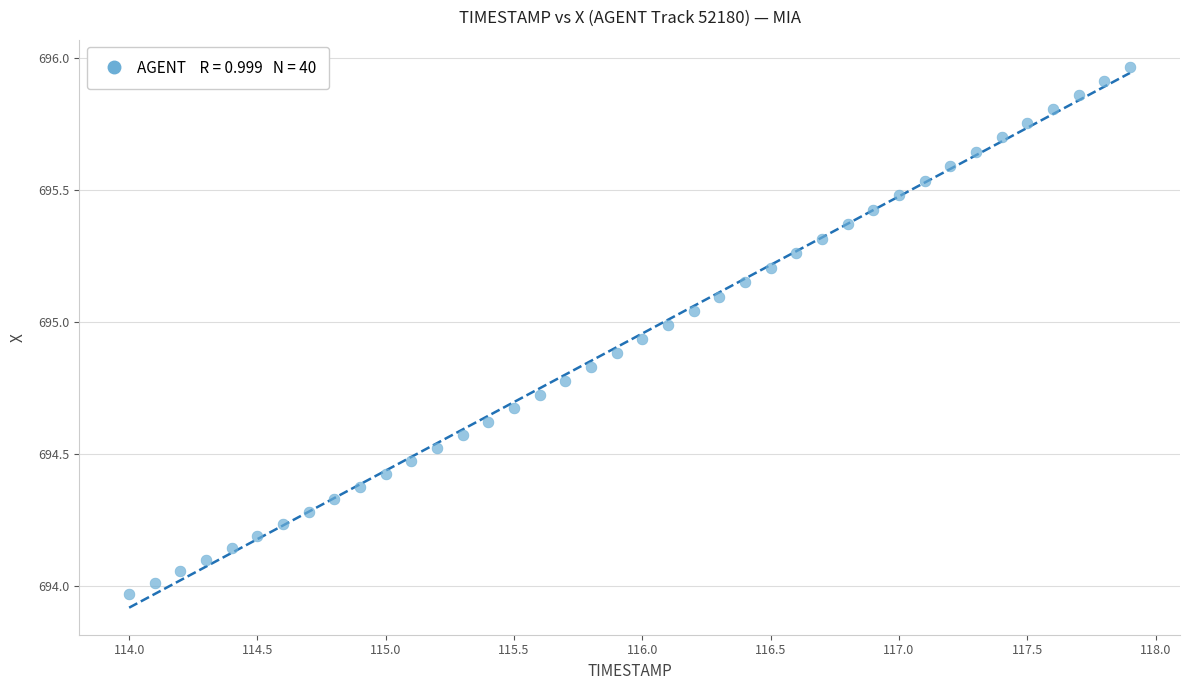

What is the range of Y values (max minus min)?

2.0